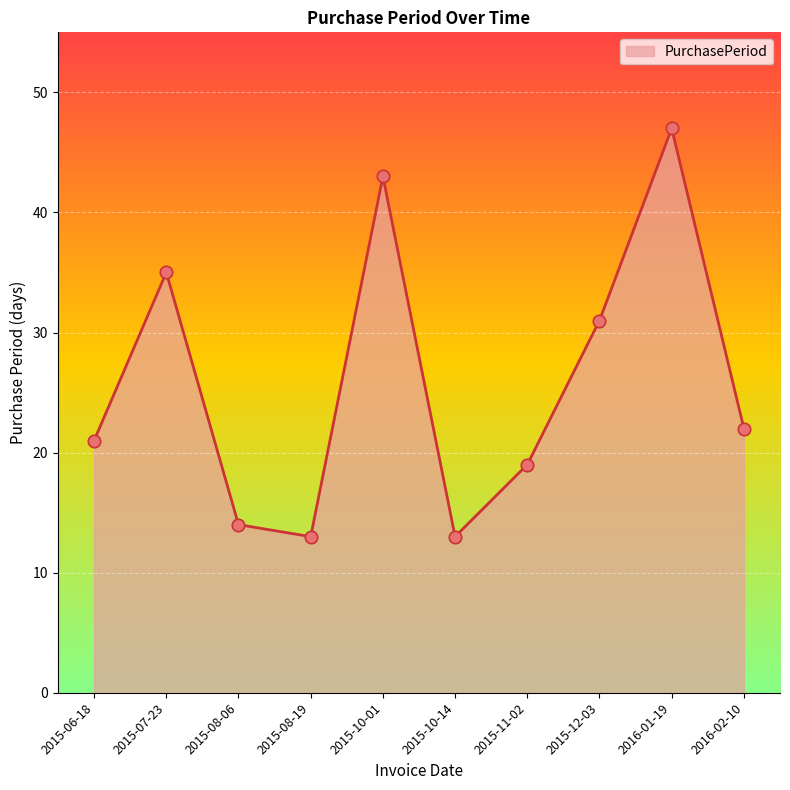

What is the ratio of the value at 2015-08-19 to the value at 2015-10-01?

0.3